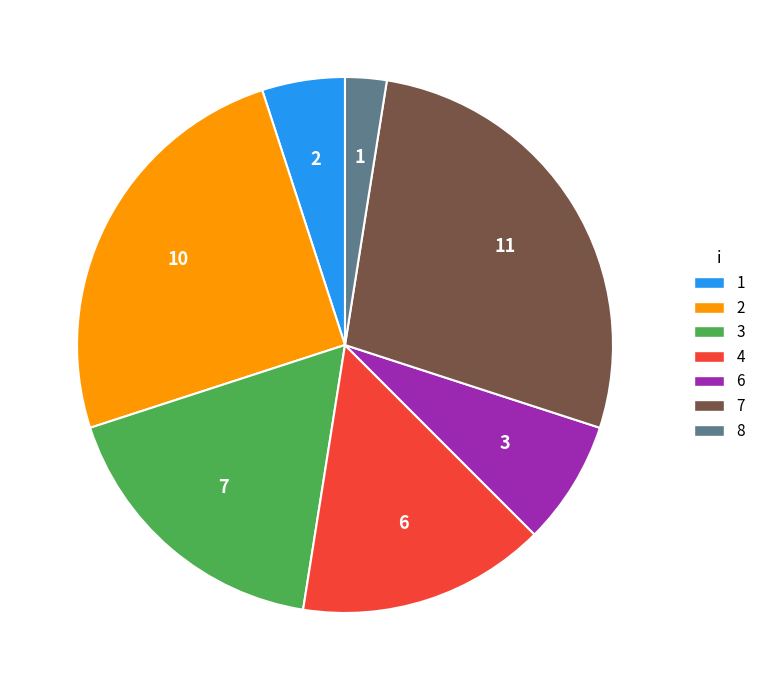

True or false: 7 accounts for 41% of the total.

False